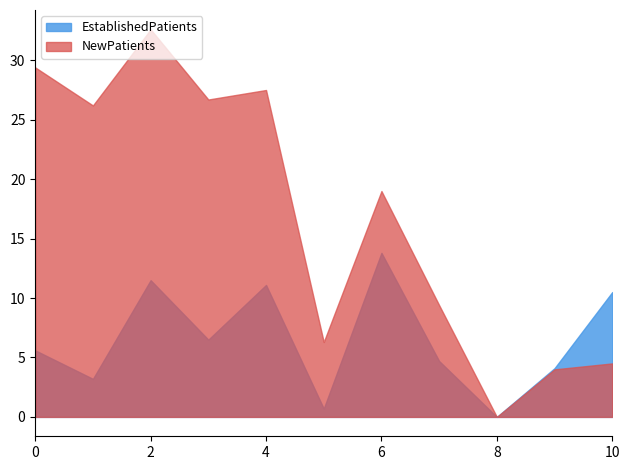

At which label does EstablishedPatients first exceed 5?

0